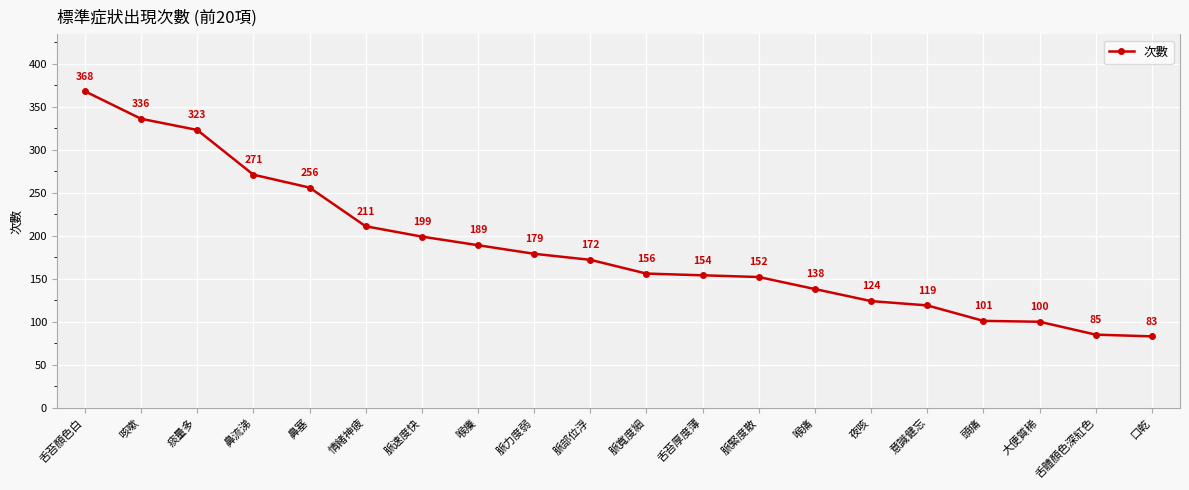

The chart shows a value of 60 at 頭痛. True or false?

False